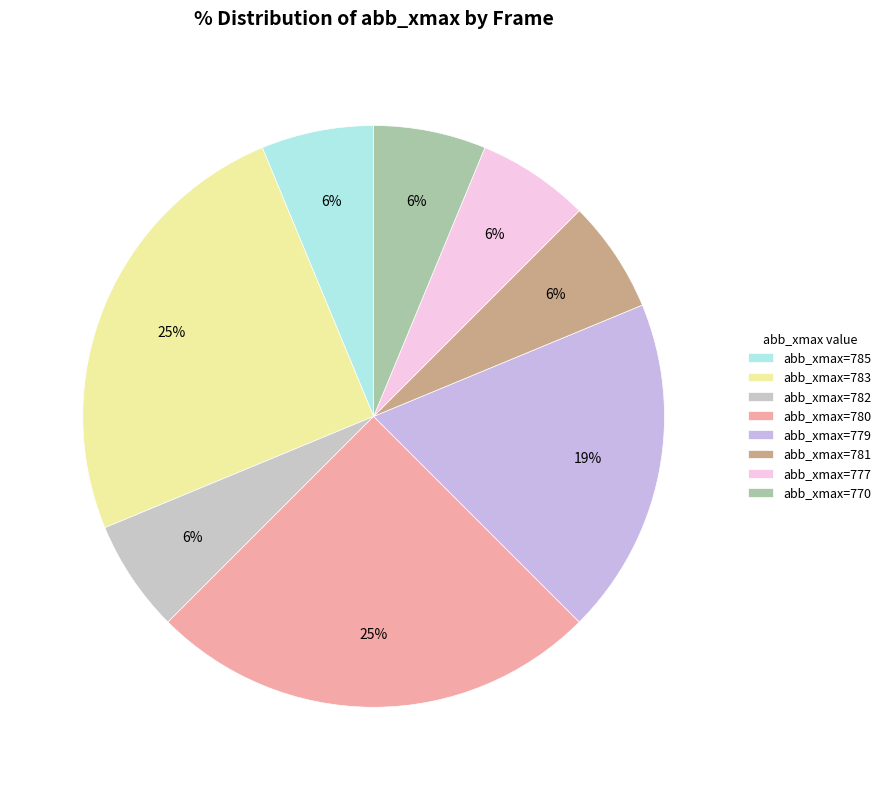

How many segments does this pie chart have?

8